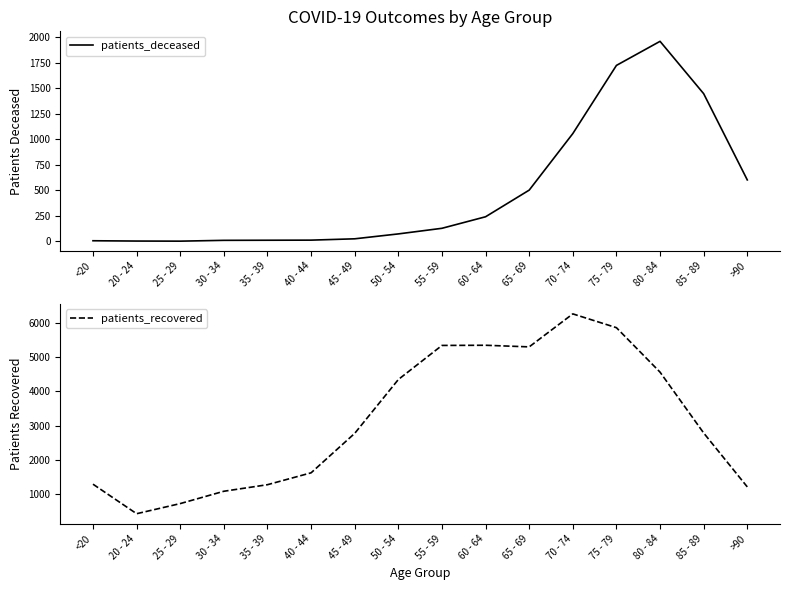

What is the smallest value displayed?

2